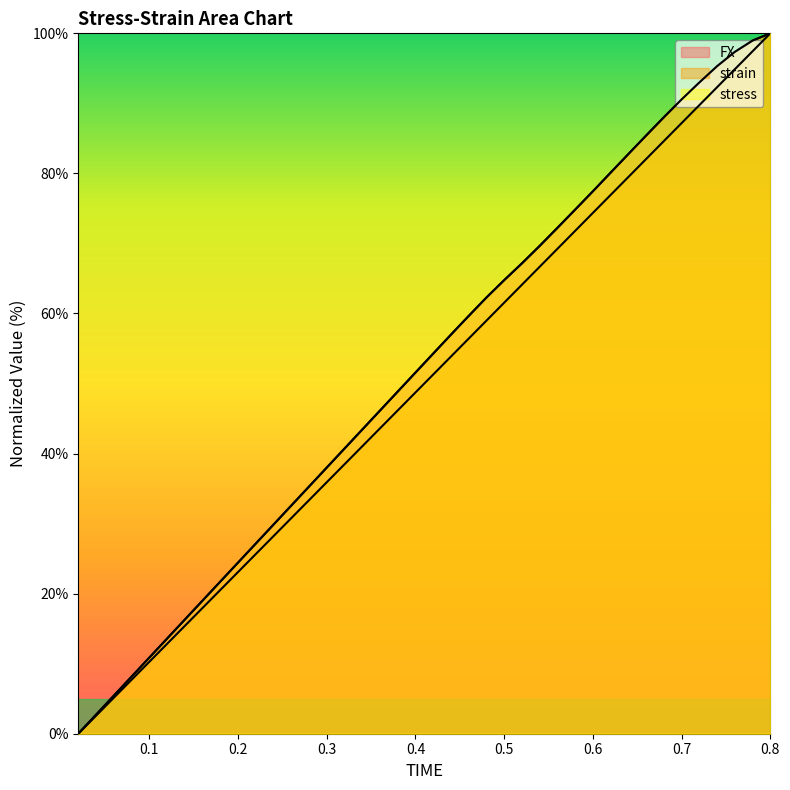

Reading right to left, list all the values displayed in this chart.

FX: 100.0	99.0	97.4	95.3	93.0	90.6	88.0	85.4	82.8	80.1	77.4	74.8	72.2	69.6	67.2	64.8	62.3	59.6	57.0	54.3	51.6	48.8	46.1	43.4	40.7	38.0	35.3	32.6	29.8	27.1	24.4	21.7	19.0	16.3	13.6	10.9	8.1	5.4	2.7	0.0
strain: 100.0	97.4	94.9	92.3	89.7	87.2	84.6	82.1	79.5	76.9	74.4	71.8	69.2	66.7	64.1	61.5	59.0	56.4	53.8	51.3	48.7	46.2	43.6	41.0	38.5	35.9	33.3	30.8	28.2	25.6	23.1	20.5	17.9	15.4	12.8	10.3	7.7	5.1	2.6	0.0
stress: 100.0	99.0	97.4	95.3	93.0	90.6	88.0	85.4	82.8	80.1	77.4	74.8	72.2	69.6	67.2	64.8	62.3	59.6	57.0	54.3	51.6	48.8	46.1	43.4	40.7	38.0	35.3	32.6	29.8	27.1	24.4	21.7	19.0	16.3	13.6	10.9	8.1	5.4	2.7	0.0